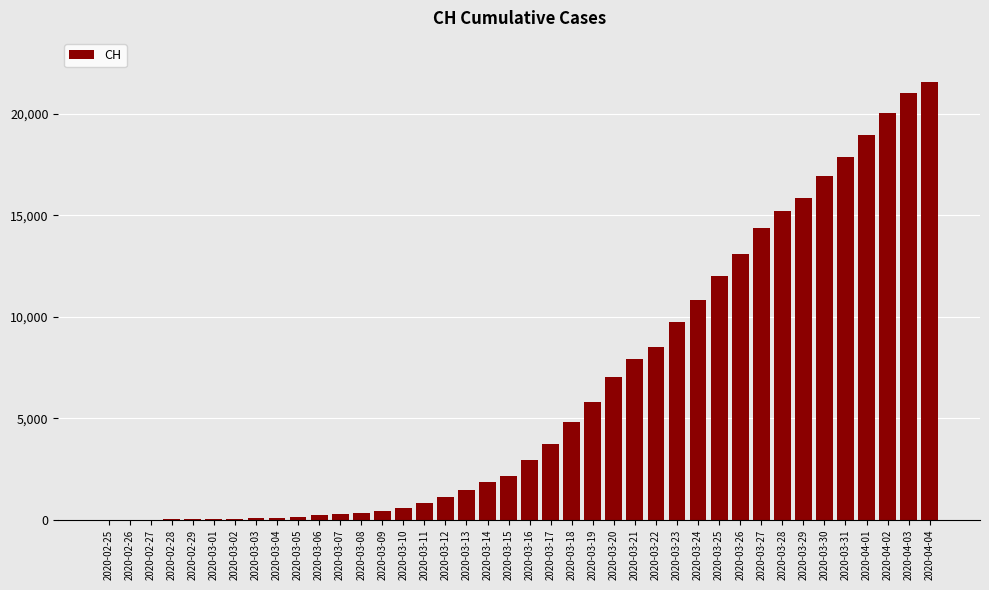

The value at 2020-03-17 is 3726. True or false?

True